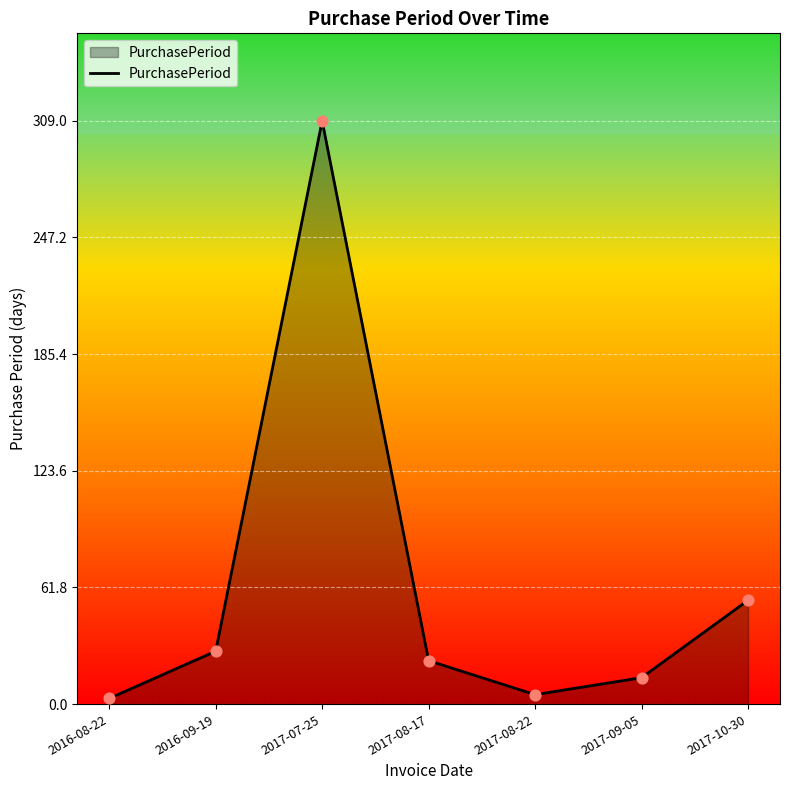

Which has a higher value, 2017-10-30 or 2017-08-17?

2017-10-30